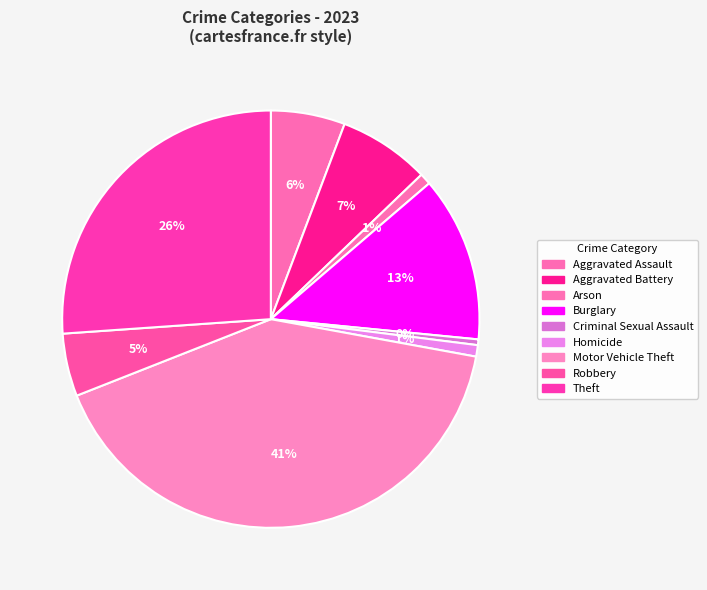

What is the largest slice in the pie chart?

Motor Vehicle Theft